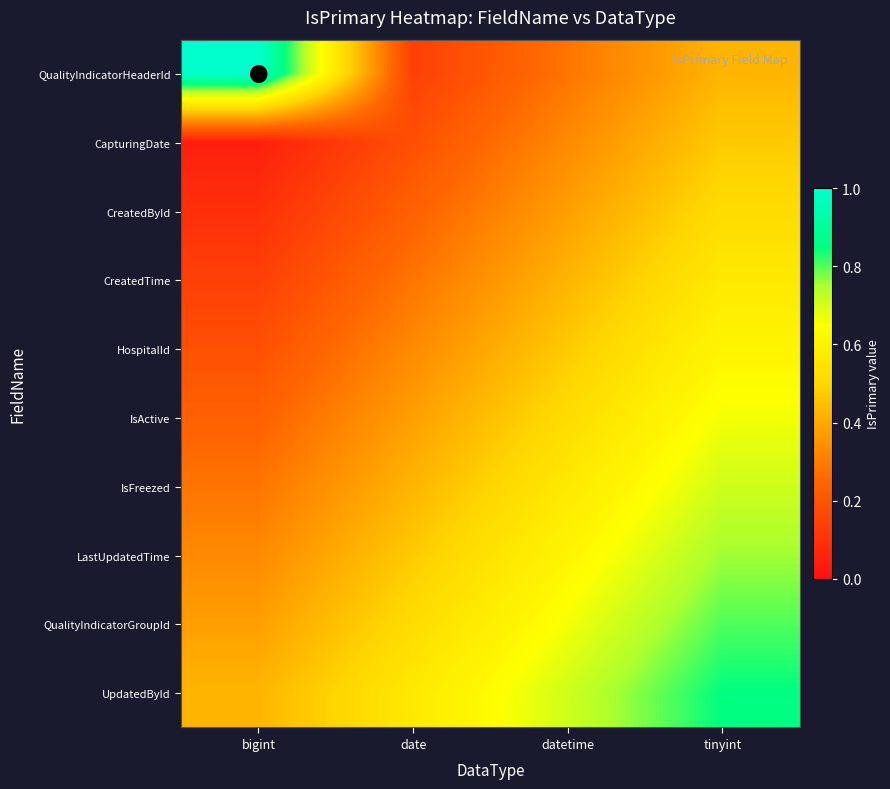

Between datetime and bigint, which is larger?

bigint